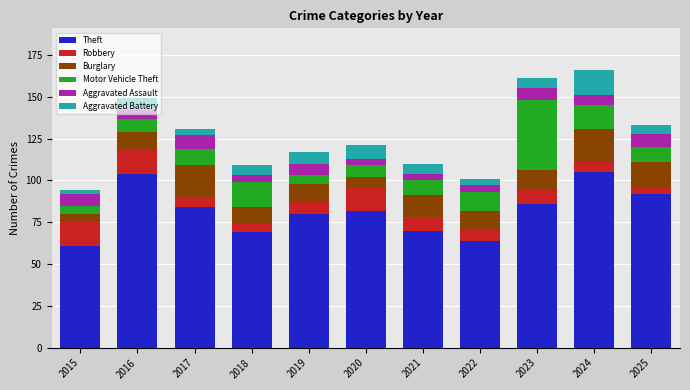

What is the total value across all series at 2021?

110